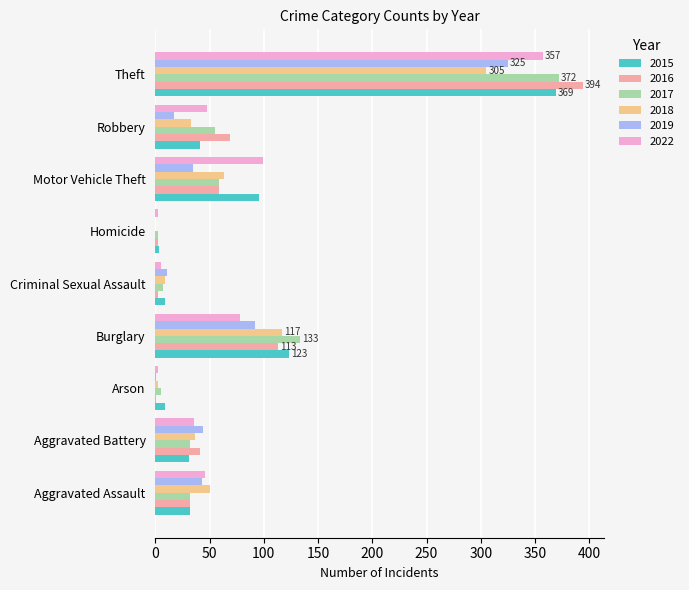

At which category is the sum across all series the highest?

Theft